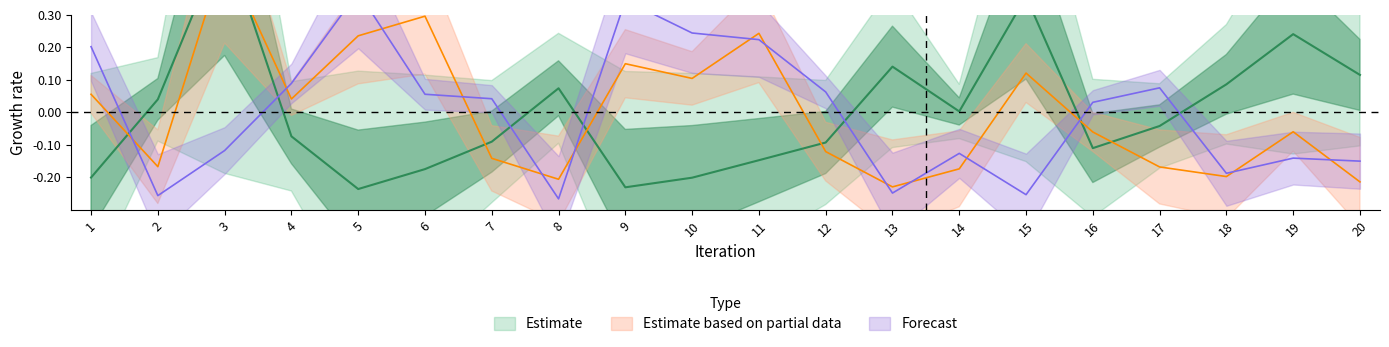

Where is the first local maximum for C2?

3